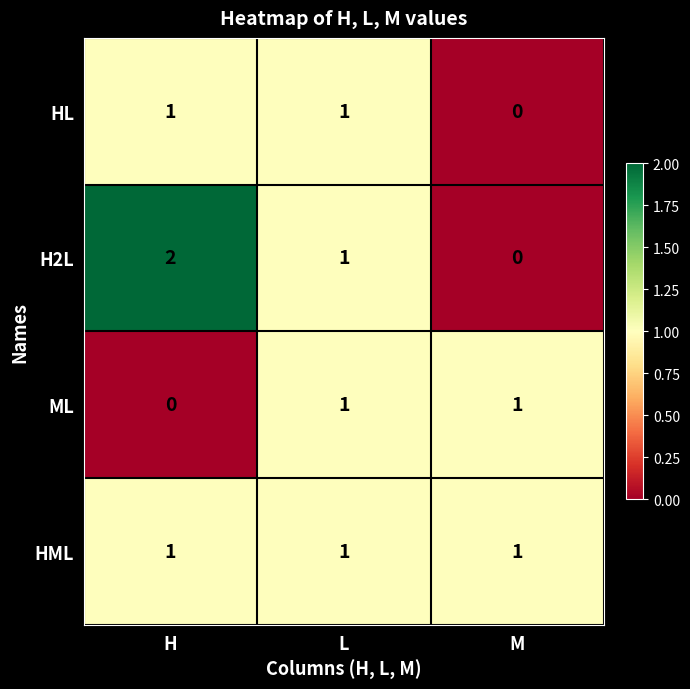

The value of HML at L is 2. True or false?

False